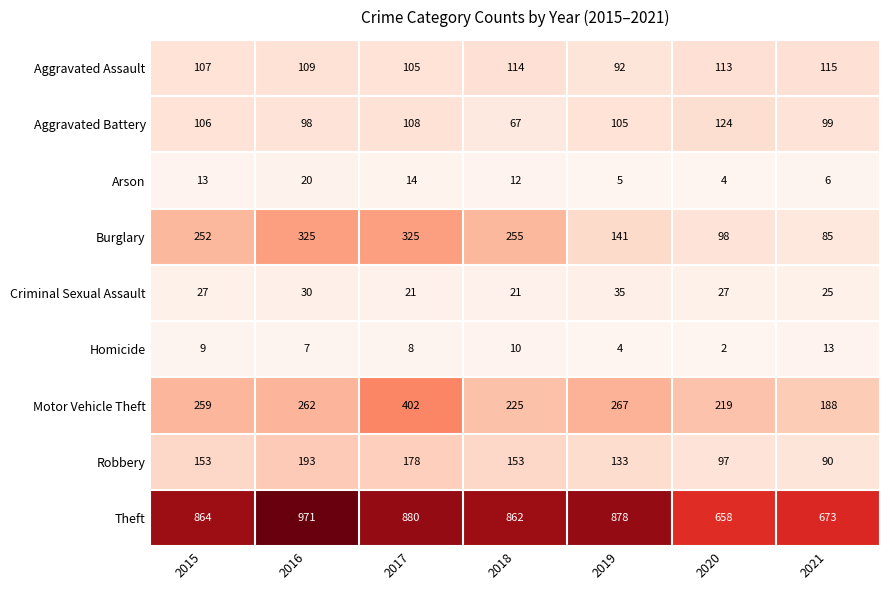

Which series has the largest total across all categories?

Theft